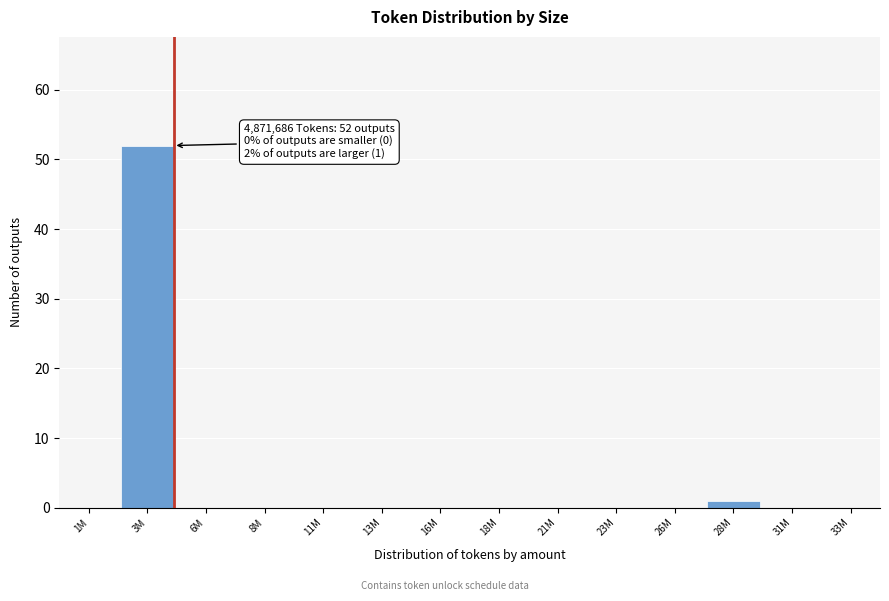

Reading right to left, extract all data points from this chart.

33M=0	31M=0	28M=1	26M=0	23M=0	21M=0	18M=0	16M=0	13M=0	11M=0	8M=0	6M=0	3M=52	1M=0